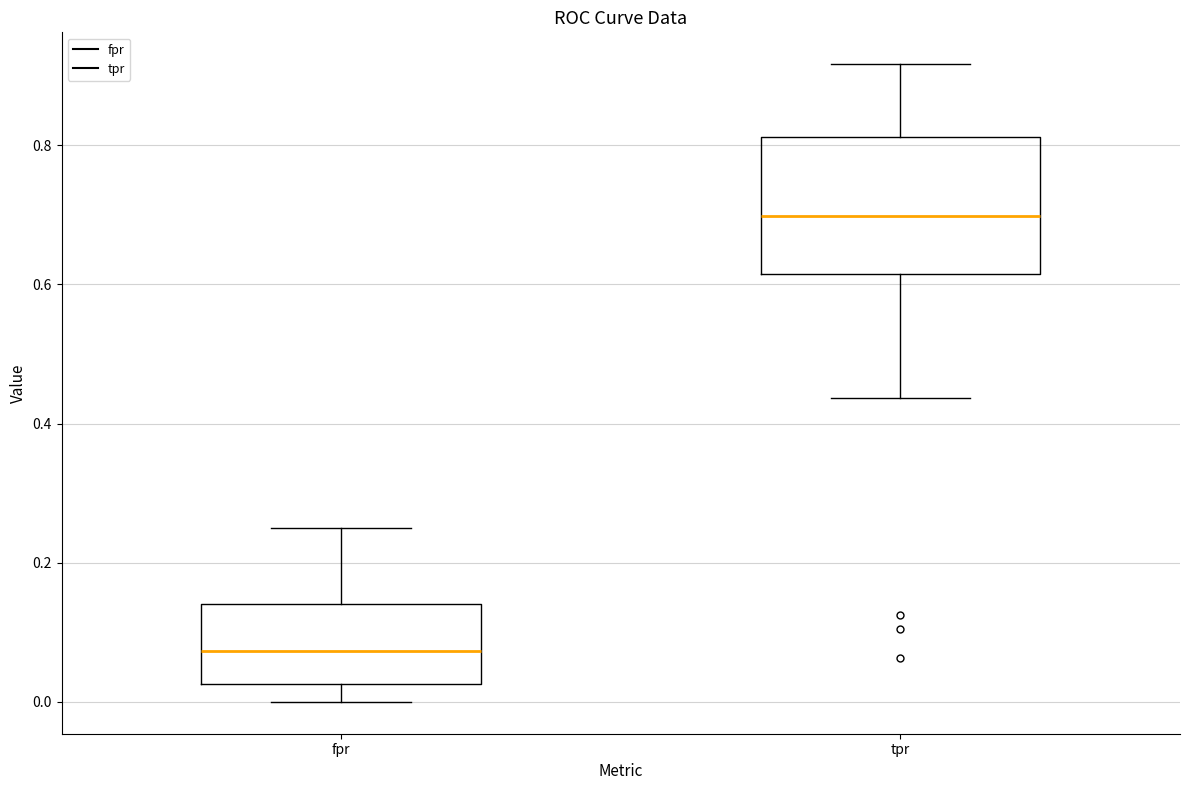

Where does the upper whisker of the box for tpr end on the y-axis? The values are not printed on the chart, so give them approximately, as read against the axis.

0.92